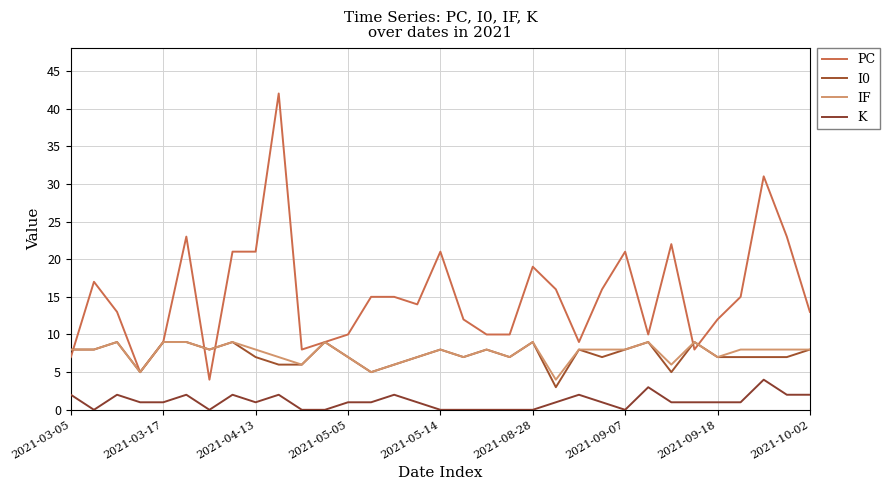

List the series in order of their peak value, lowest first.

K, I0, IF, PC